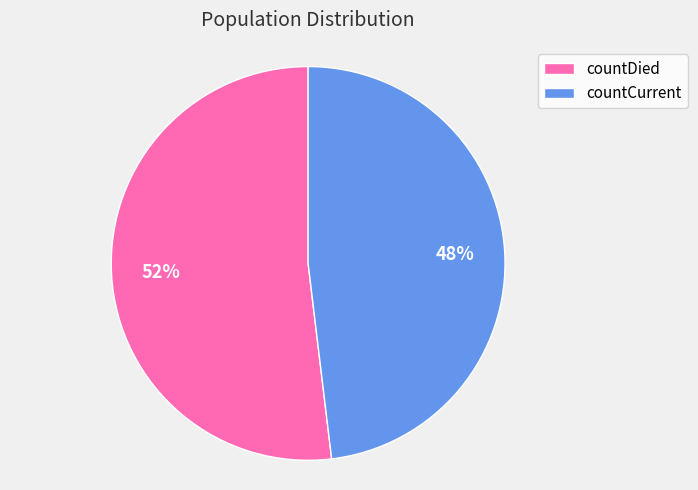

Is the sum of countDied and countCurrent greater than half?

Yes